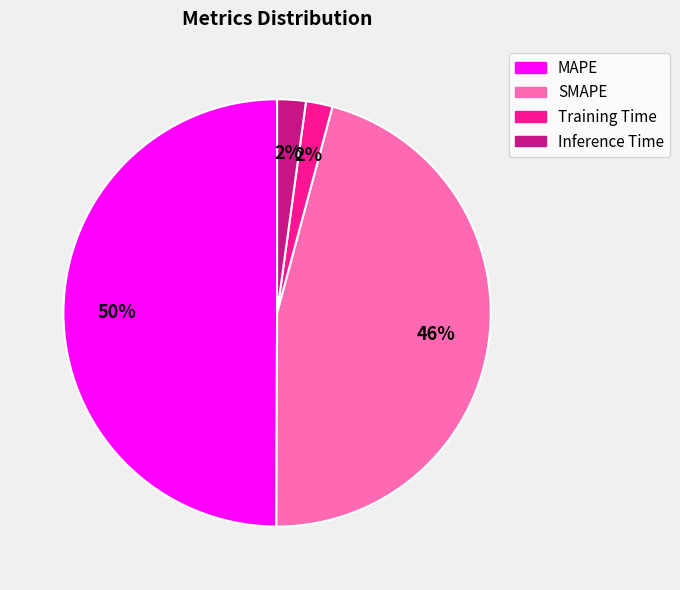

Is it true that Inference Time is 2% of the pie?

True